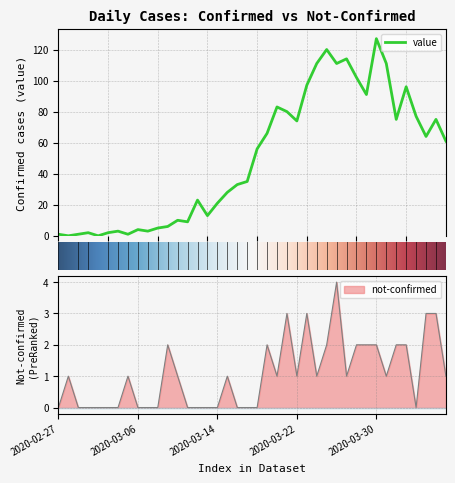

Reading left to right, list all the values displayed in this chart.

value: 1	0	1	2	0	2	3	1	4	3	5	6	10	9	23	13	21	28	33	35	56	66	83	80	74	97	111	120	111	114	102	91	127	111	75	96	77	64	75	61
not-confirmed: 0	1	0	0	0	0	0	1	0	0	0	2	1	0	0	0	0	1	0	0	0	2	1	3	1	3	1	2	4	1	2	2	2	1	2	2	0	3	3	1